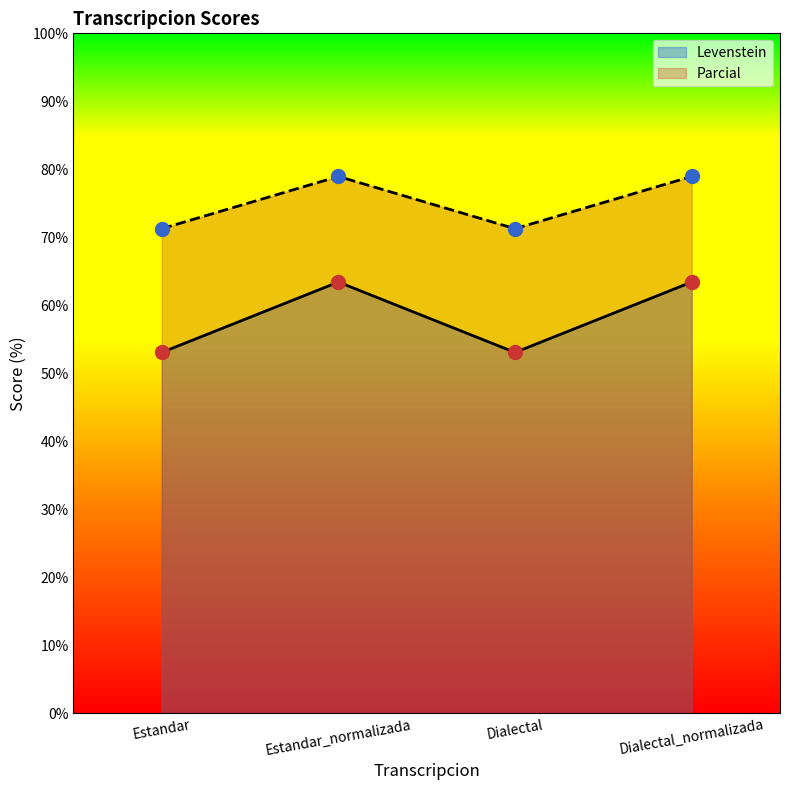

What is the difference between the highest and lowest values at Estandar_normalizada?

15.5